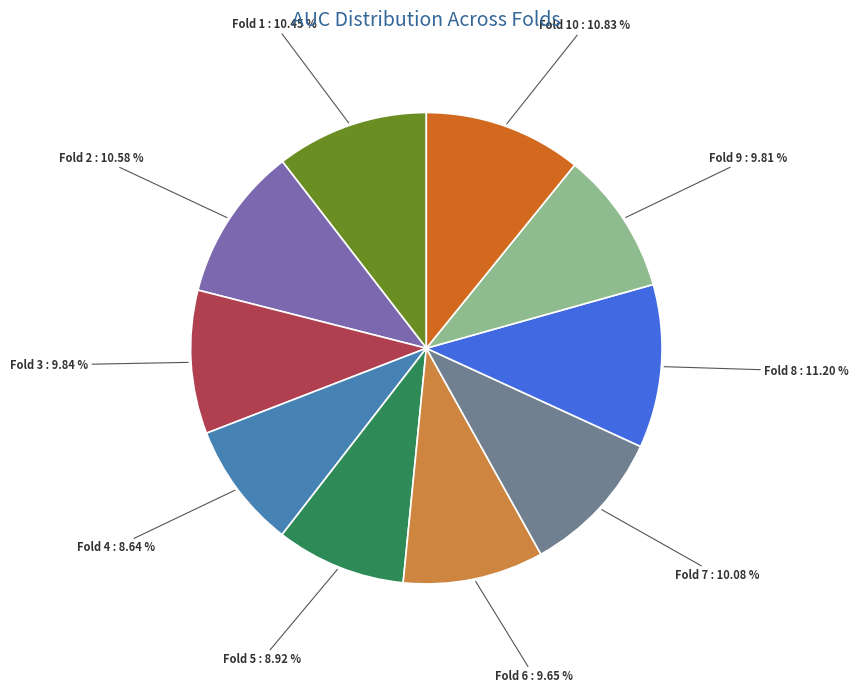

To the nearest percent, what percentage of the pie is Fold 9?

10%